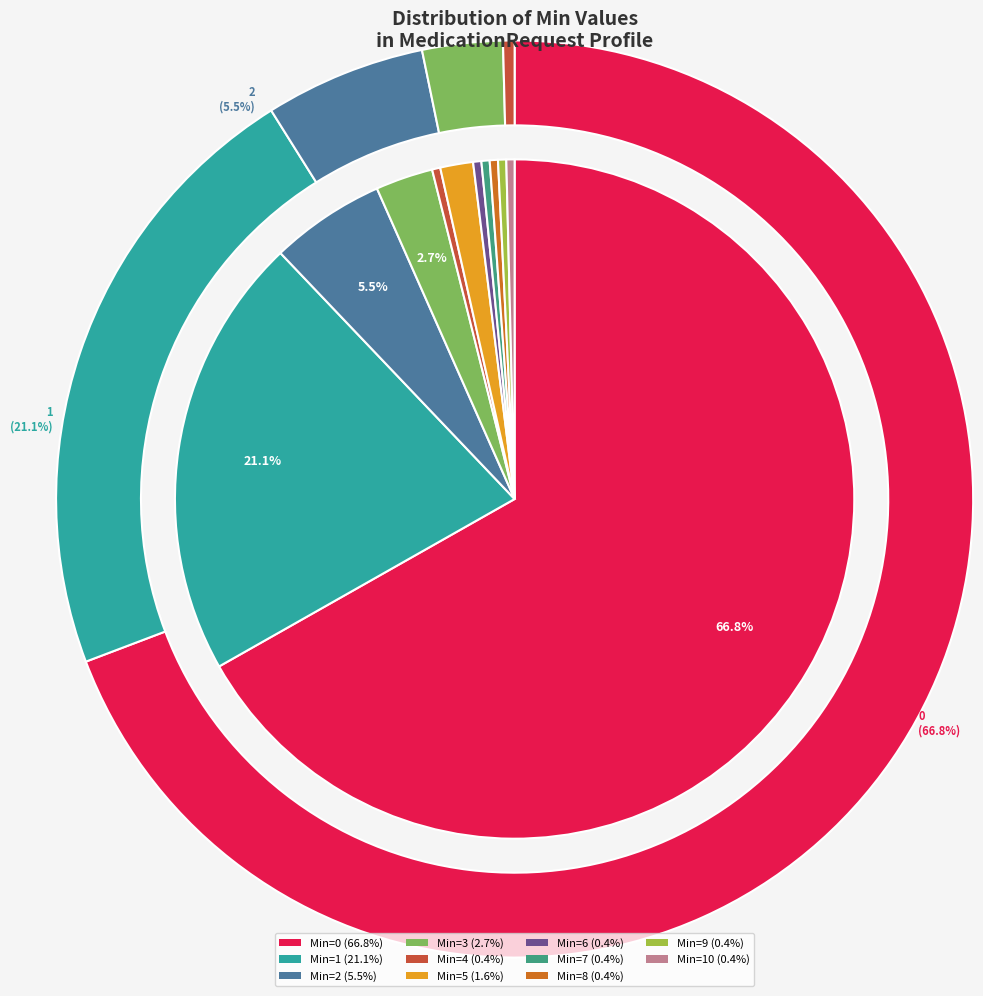

What percentage is NOT represented by 9?

99.6%